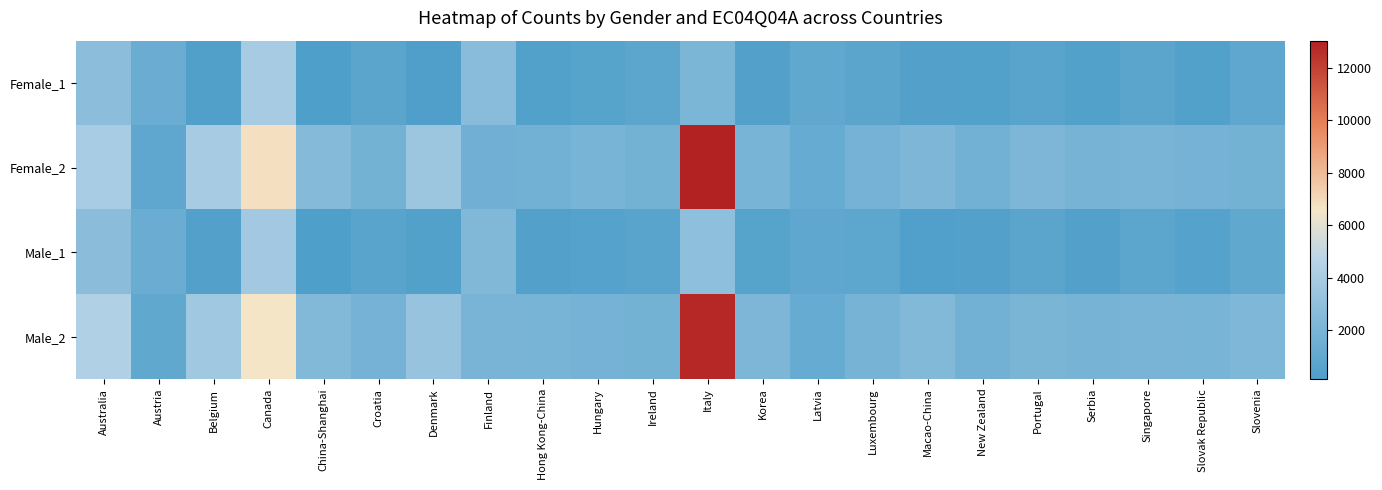

How many data points does each series have?

22